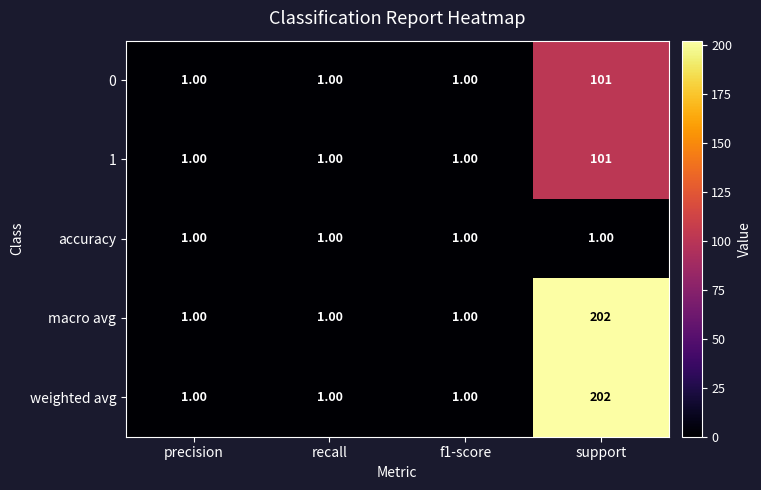

What is the difference between the maximum and minimum values in the weighted avg series?

201